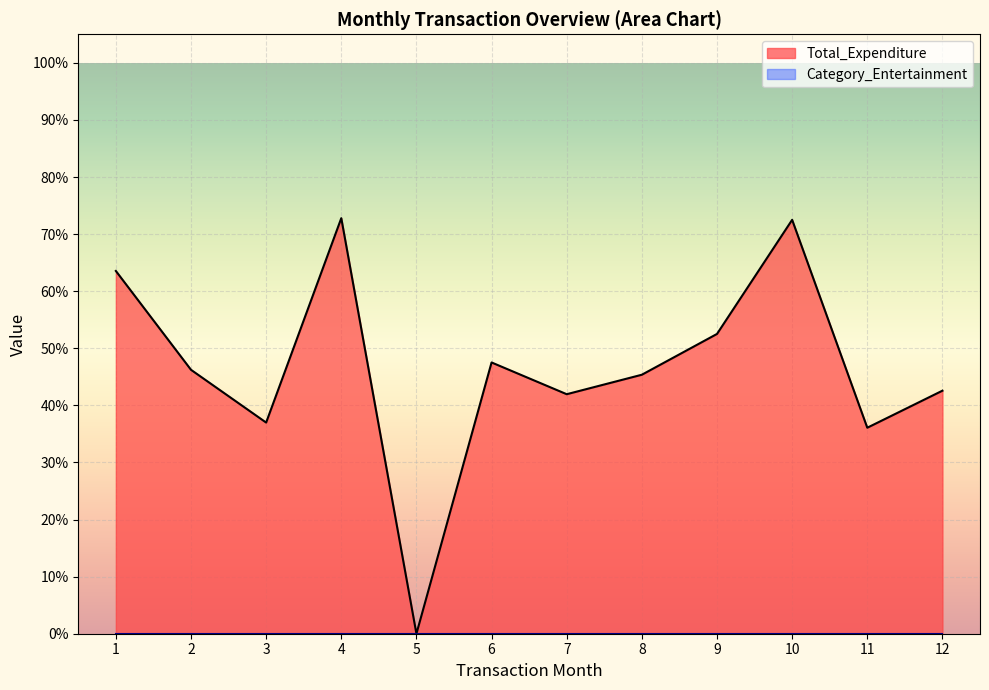

Which series has the widest spread of values?

Total_Expenditure